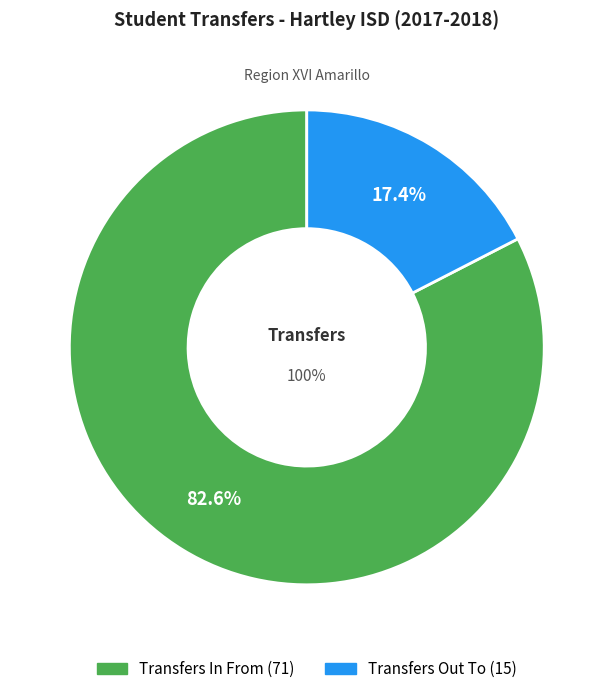

What percentage do Transfers Out To and Transfers In From together represent?

100.0%